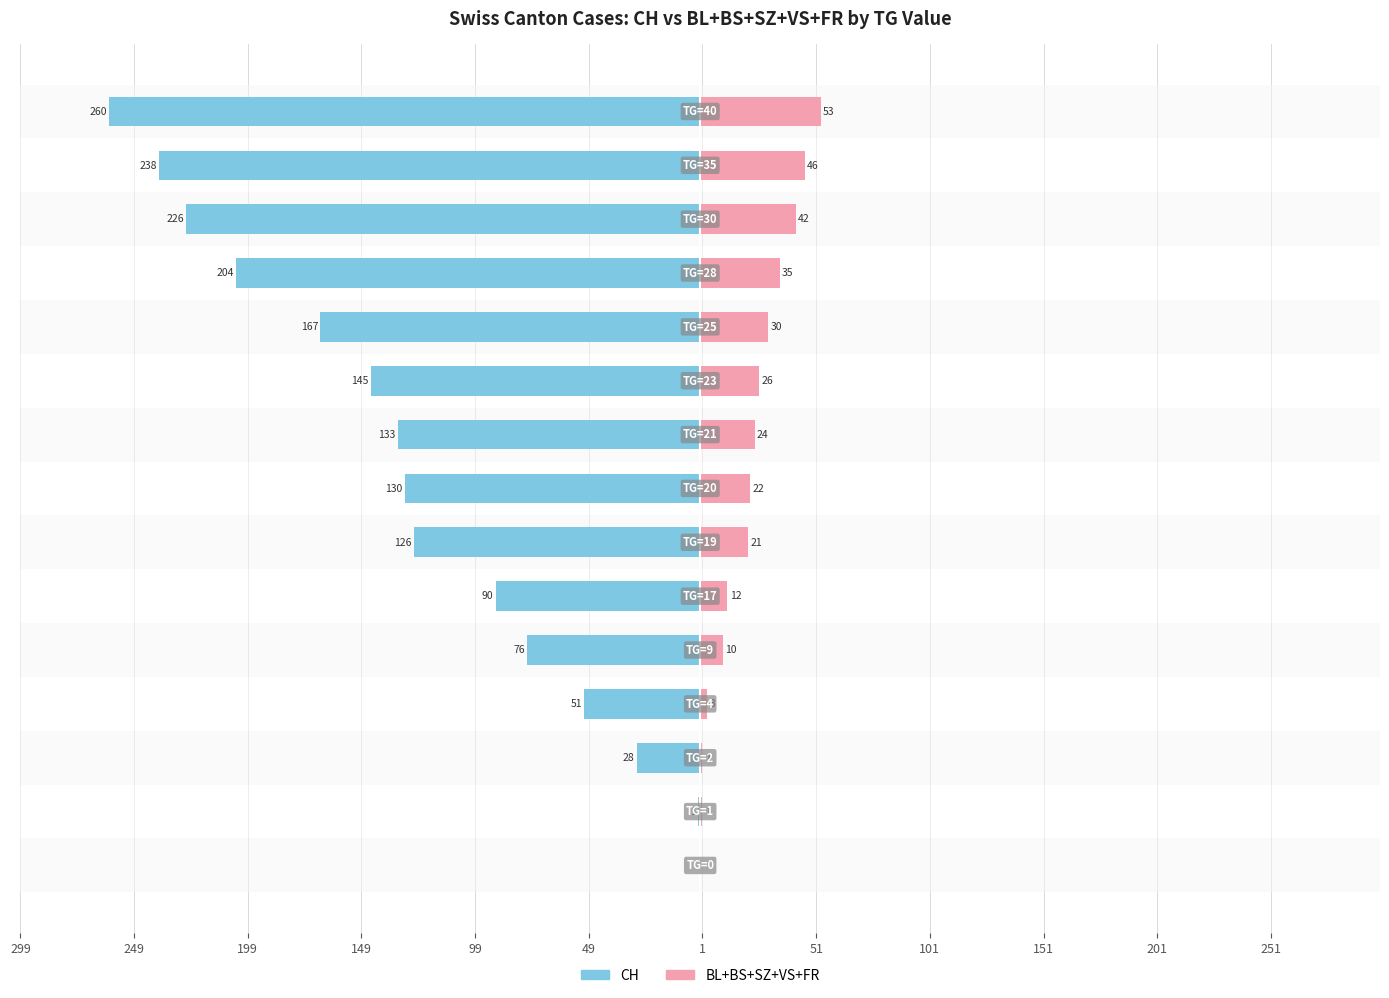

Are the bars grouped side by side (vs. stacked)?

Yes